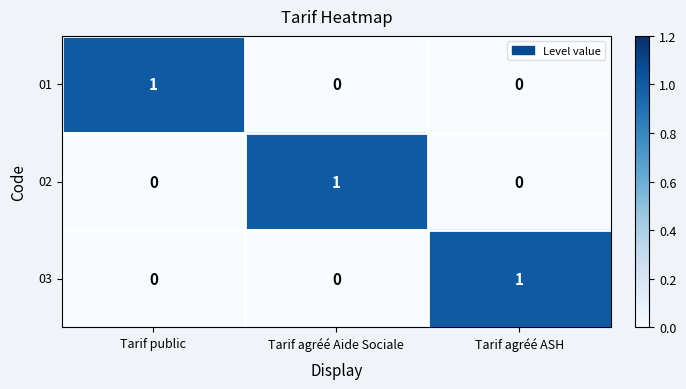

How many values in the 03 series exceed 0?

1